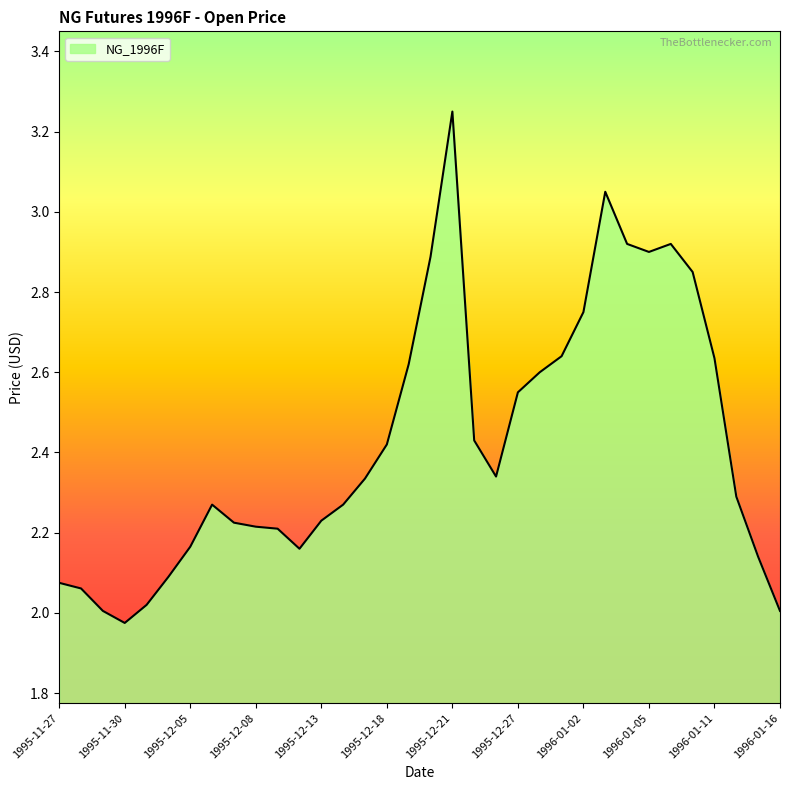

What is the difference between the maximum and minimum values?

1.3